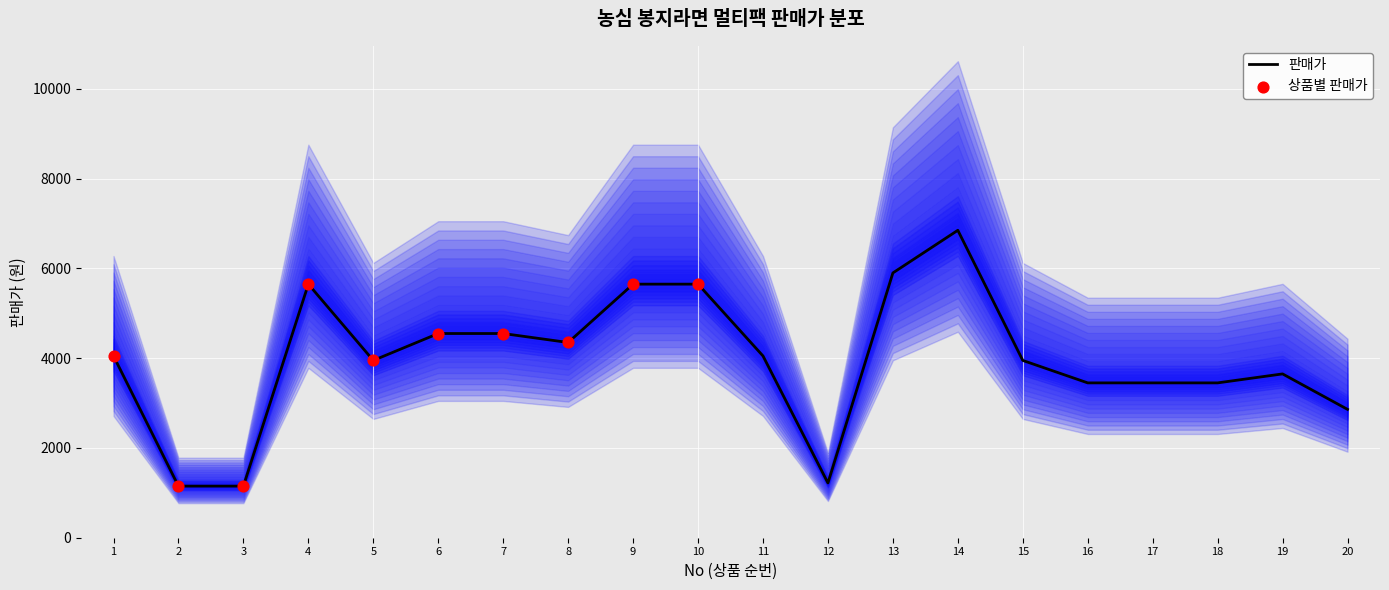

The value of 판매가 at 10 is 5650. True or false?

True